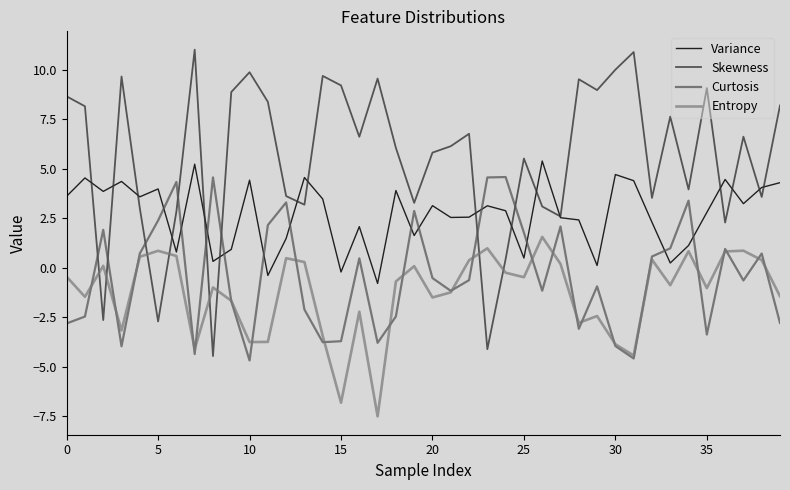

Which series has the largest range (max minus min)?

Skewness